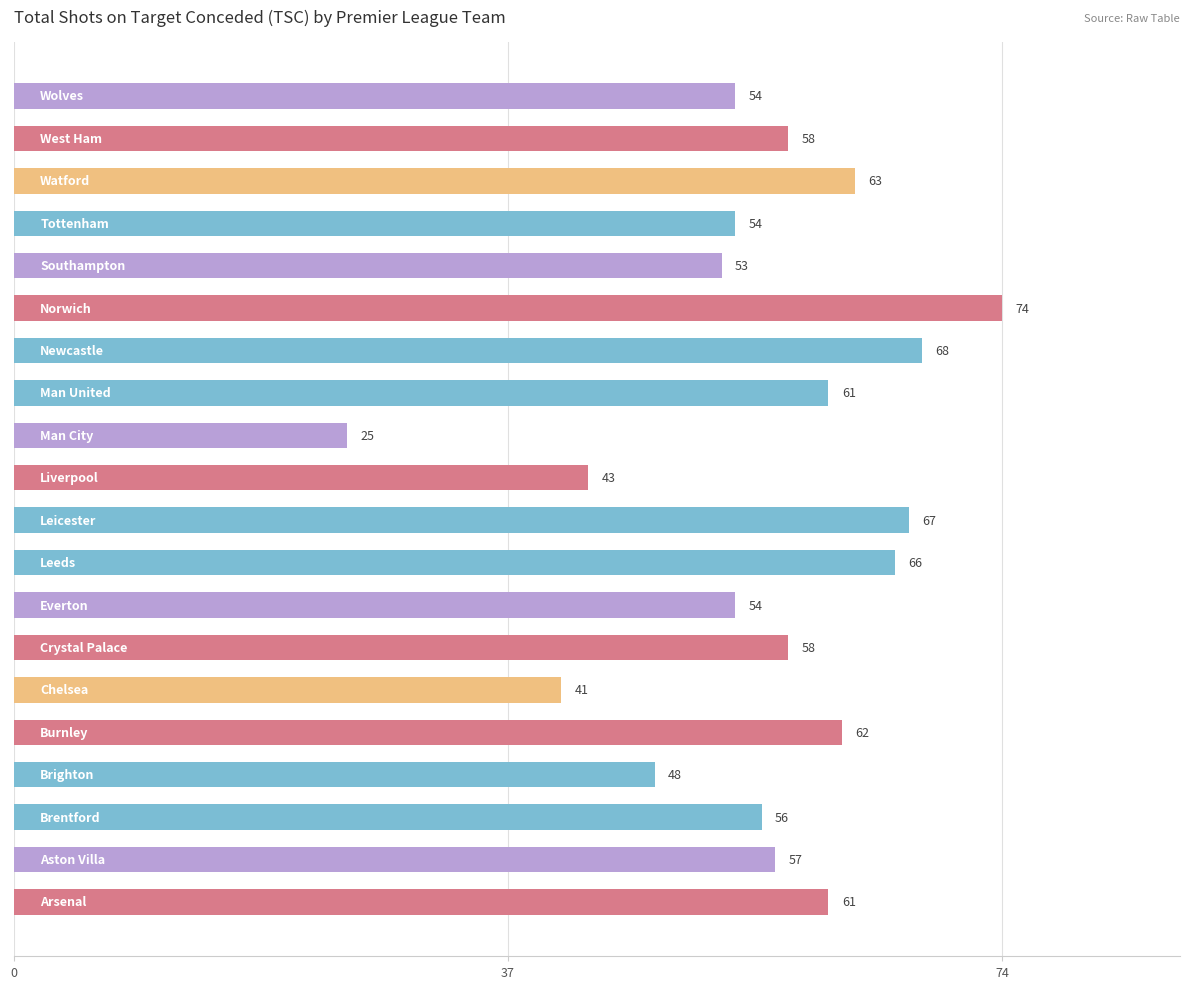

Reading top to bottom, extract all data points from this chart.

54	58	63	54	53	74	68	61	25	43	67	66	54	58	41	62	48	56	57	61